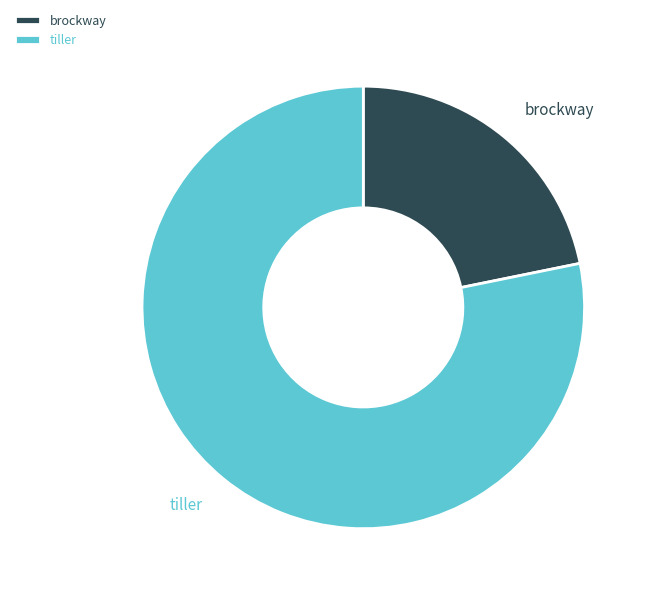

Which slice is the smallest?

brockway